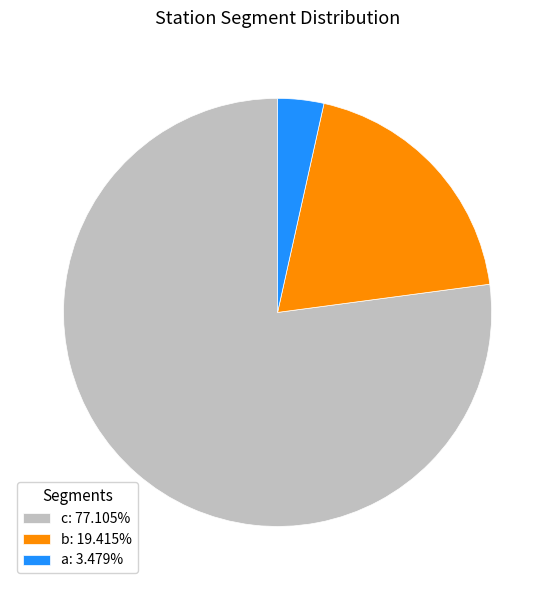

Is the sum of c: 77.105% and a: 3.479% greater than half?

Yes